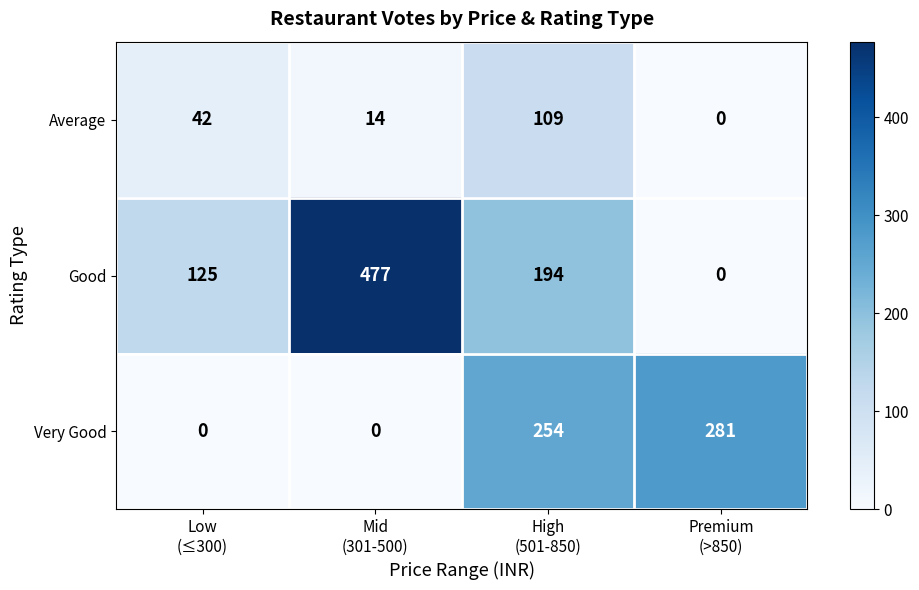

What is the average value of the Very Good series?

134